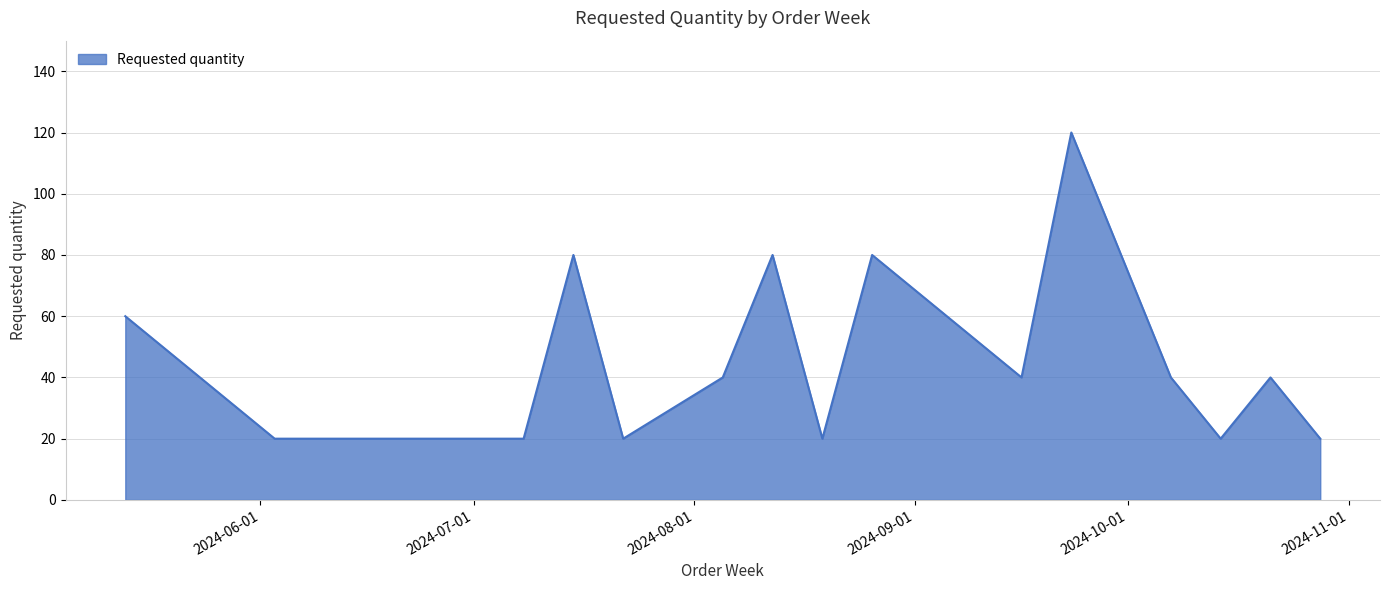

What is the maximum value shown in the chart?

120